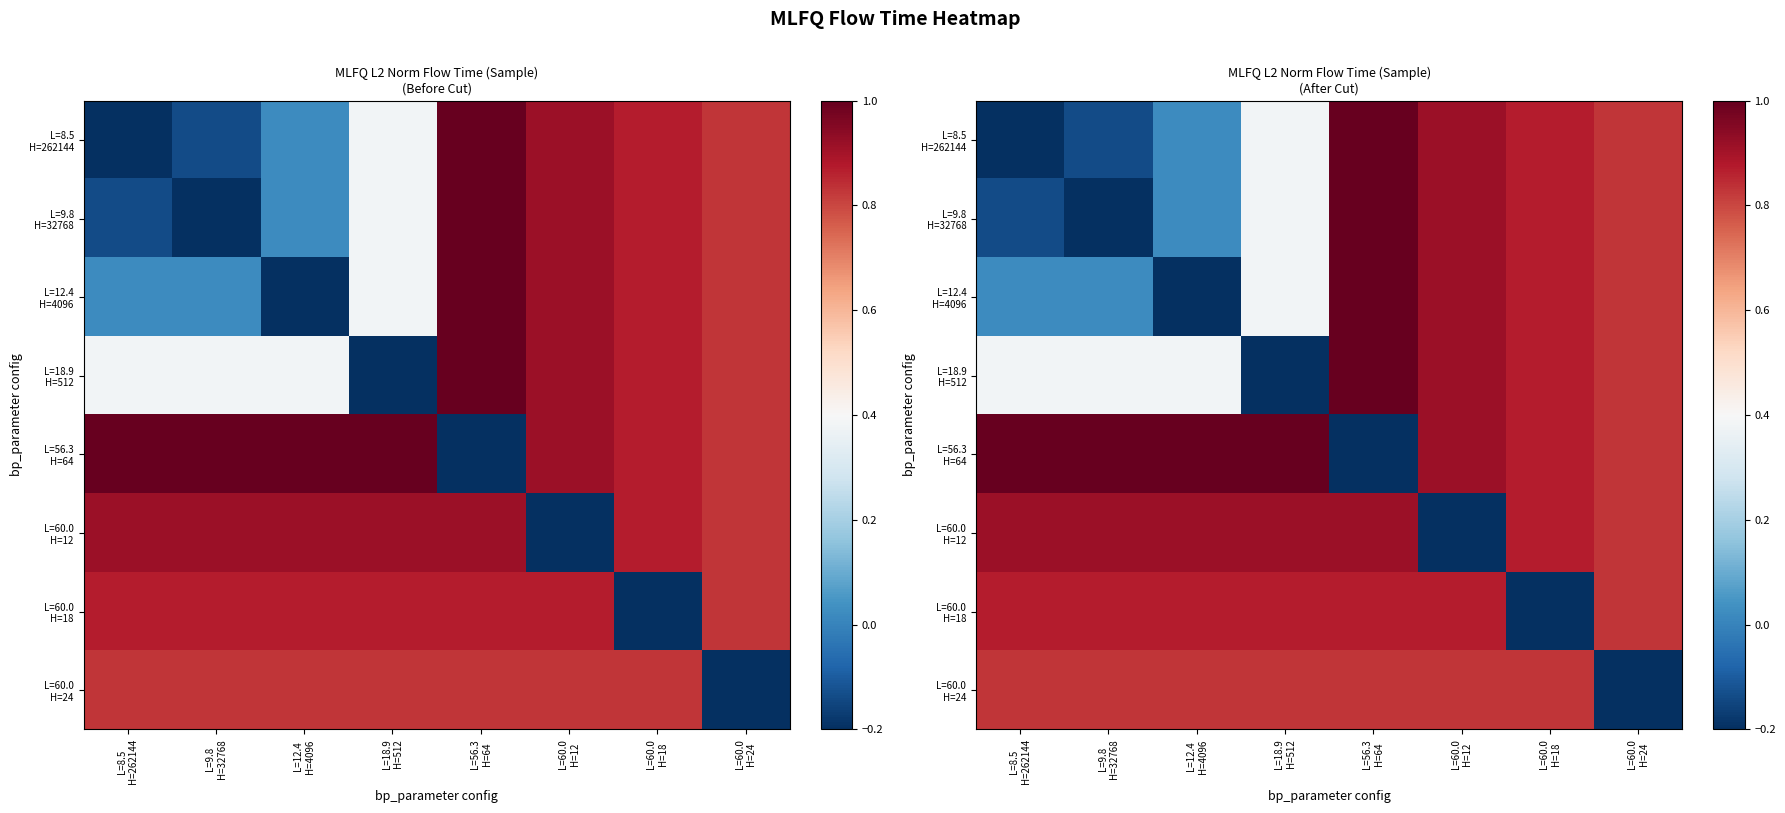

Which series has the largest total across all categories?

L=56.3 H=64